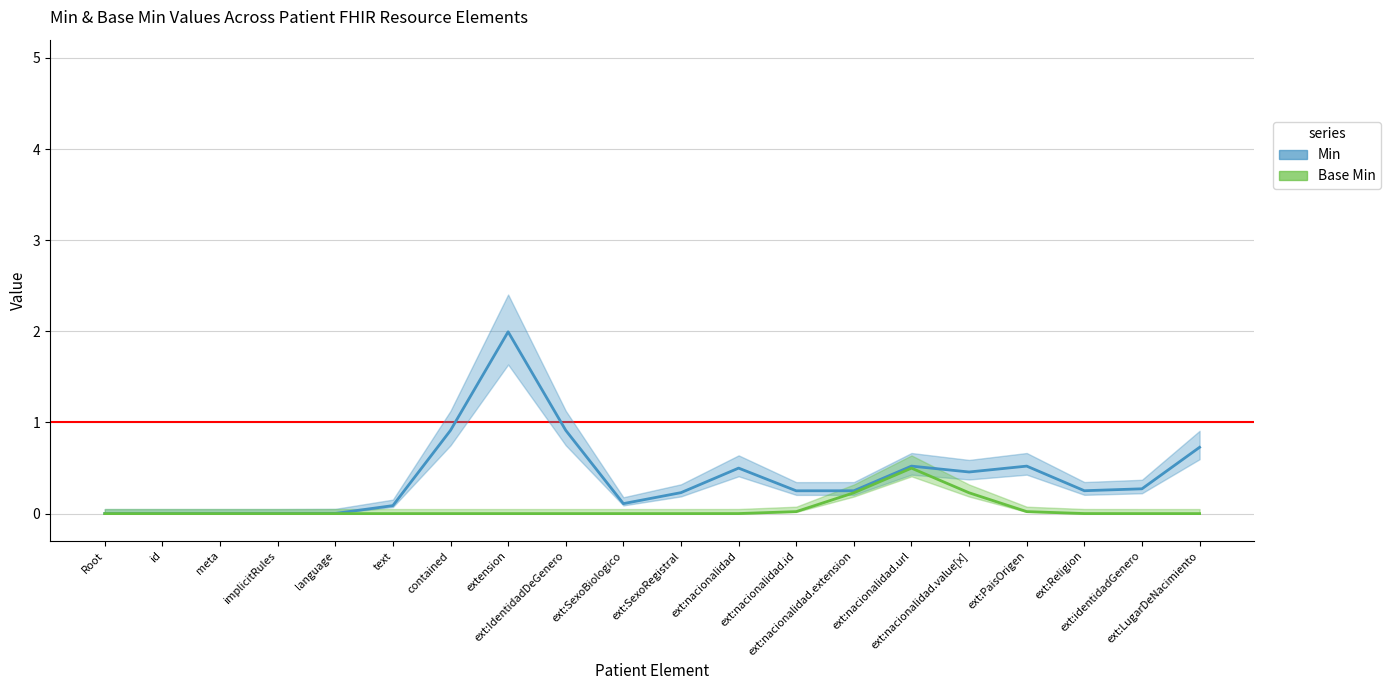

What is the sum of all Base Min values?

1